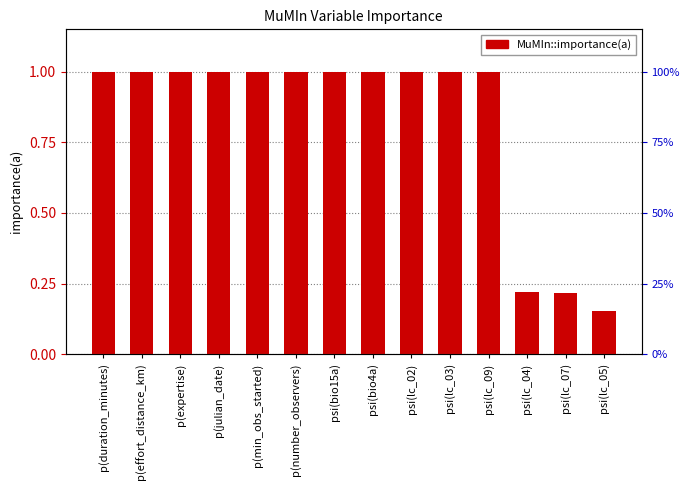

What is the difference between the second highest and second lowest values?

0.8